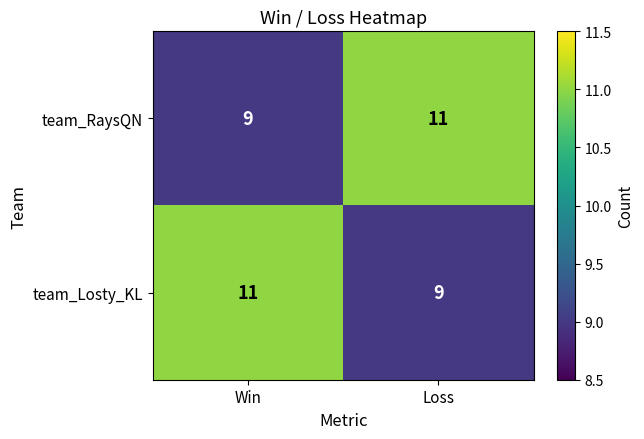

Is it true that team_RaysQN equals 9 at Win?

True